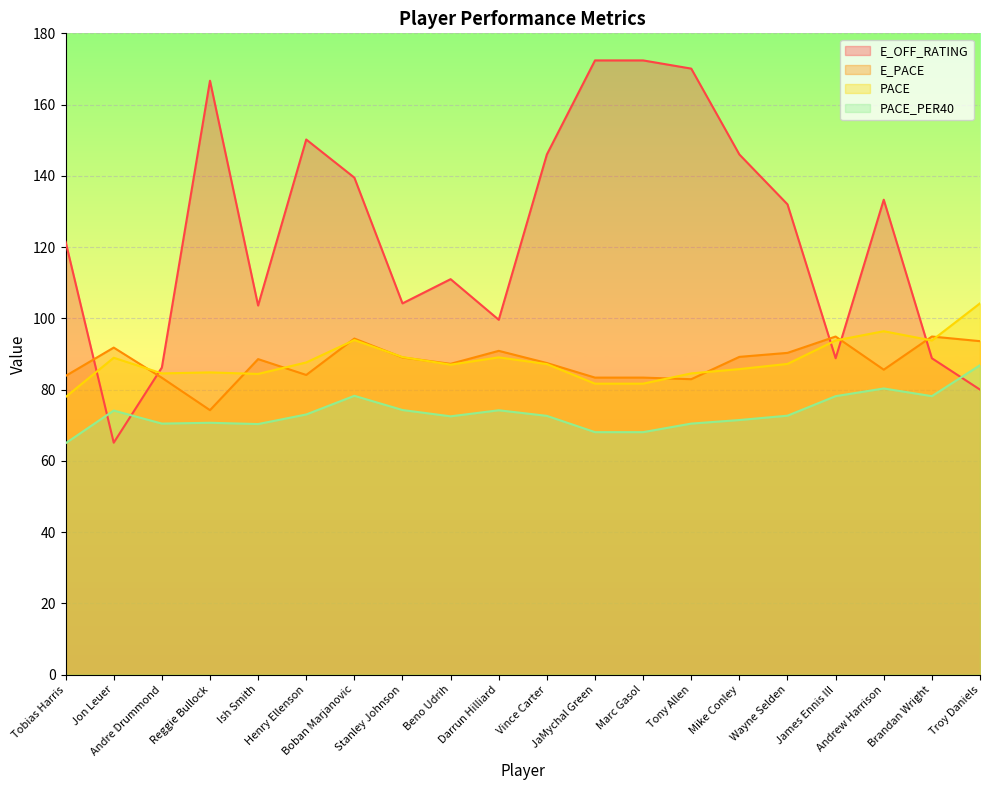

Where is the first local maximum for E_OFF_RATING?

Reggie Bullock